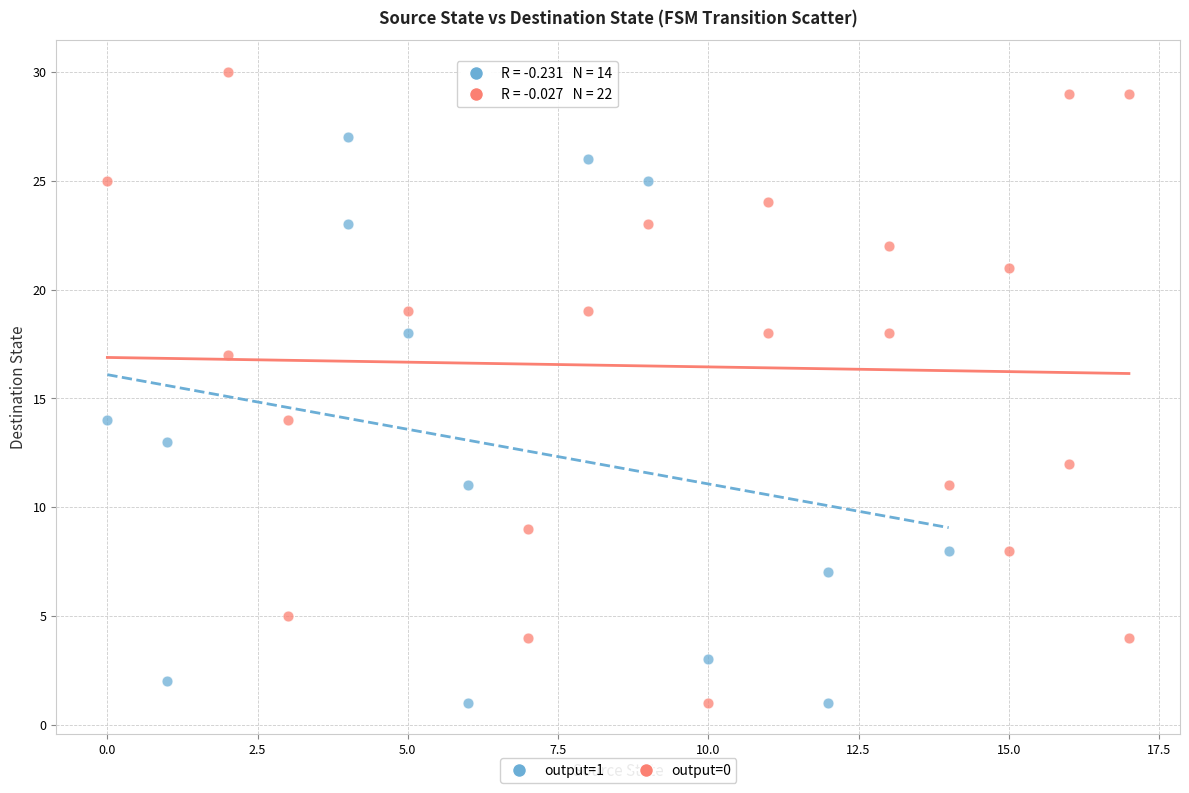

Which series reaches the maximum Y coordinate?

output=0